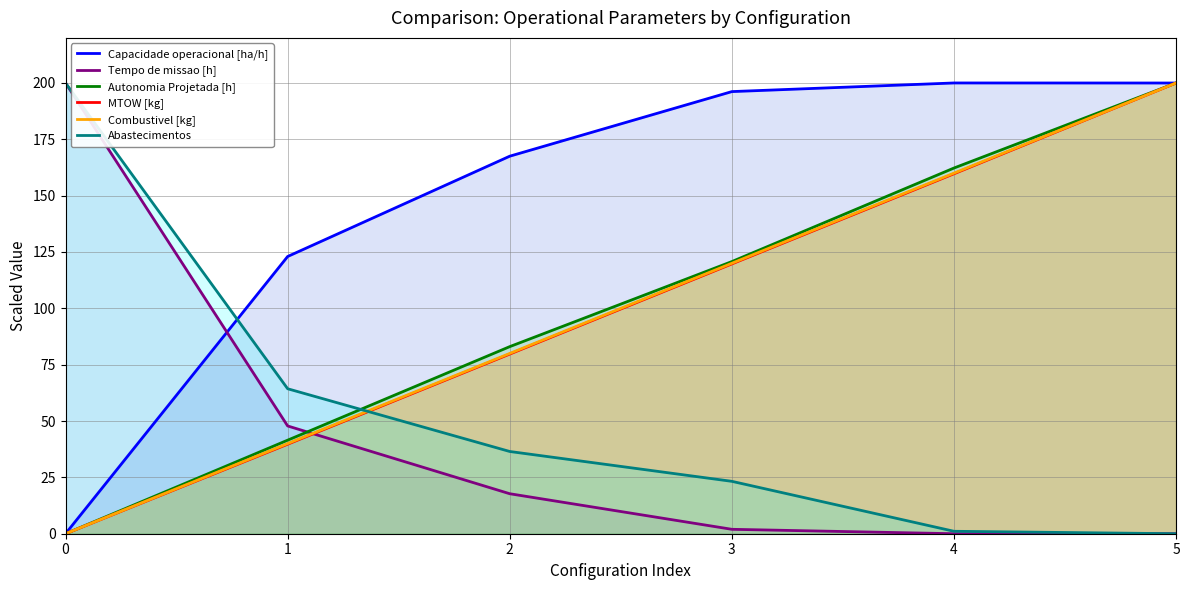

How many data points in Autonomia Projetada [h] are less than 120?

3